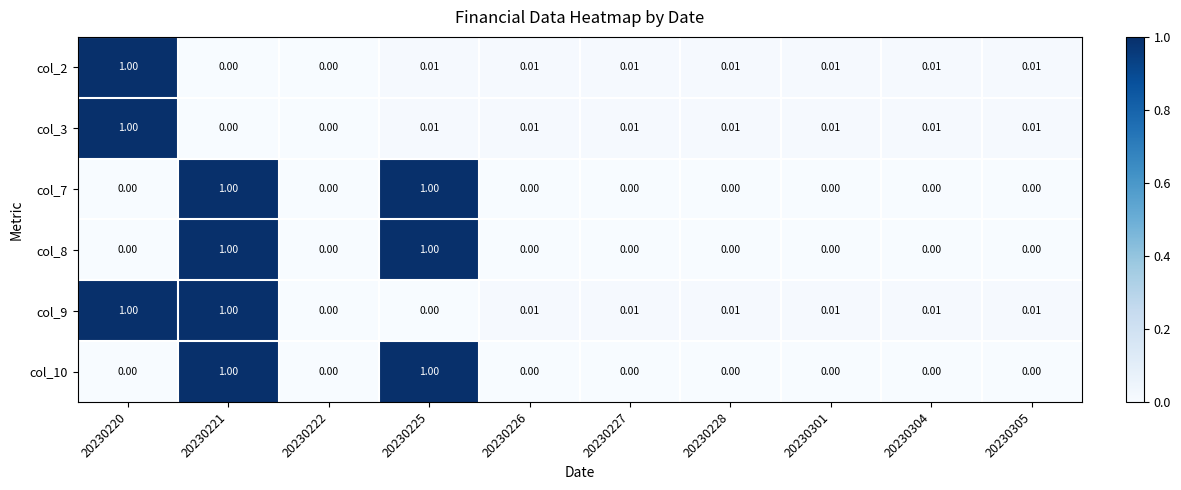

Is the value of col_8 at 20230225 greater than the value of col_7 at 20230222?

Yes